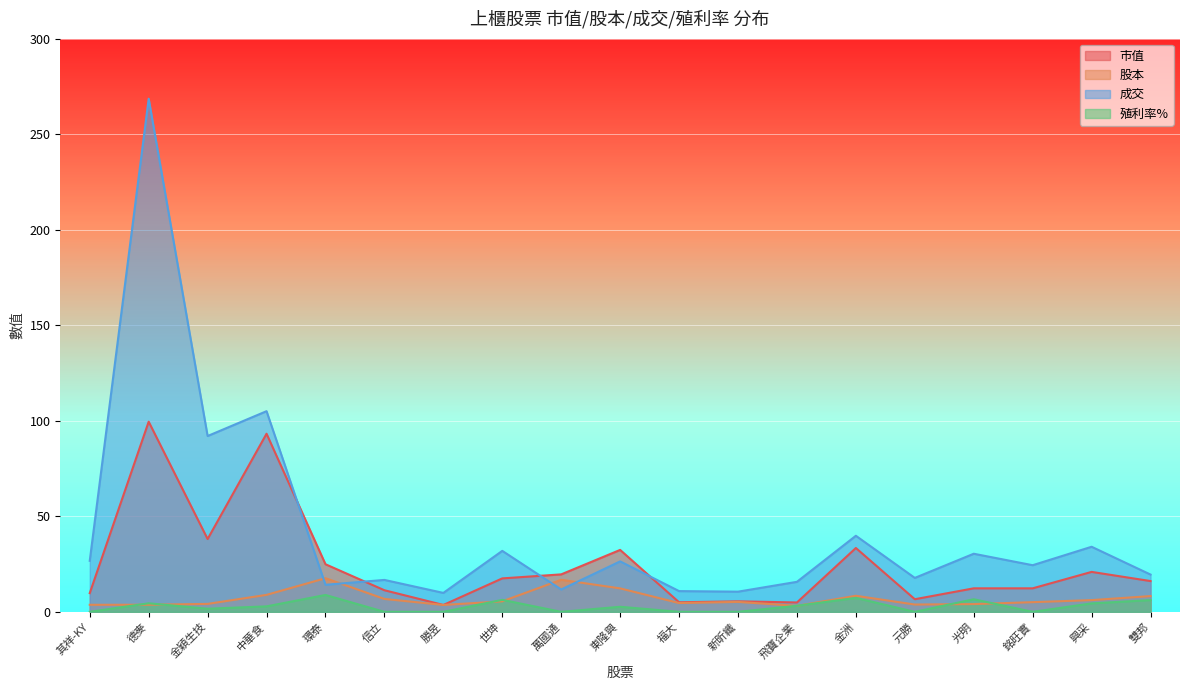

Reading left to right, transcribe all the data shown in this chart.

市值: 其祥-KY=9.8	德麥=99.5	金穎生技=38.1	中華食=93.2	環泰=24.9	信立=11.3	勝昱=3.6	世坤=17.5	萬國通=19.6	東隆興=32.4	福大=5.0	新昕纖=5.5	飛寶企業=4.9	金洲=33.4	元勝=6.6	光明=12.3	銘旺實=12.3	興采=20.9	雙邦=16.1
股本: 其祥-KY=3.7	德麥=3.7	金穎生技=4.2	中華食=8.9	環泰=17.6	信立=6.8	勝昱=3.6	世坤=5.5	萬國通=16.8	東隆興=12.3	福大=4.6	新昕纖=5.2	飛寶企業=3.1	金洲=8.4	元勝=3.8	光明=4.0	銘旺實=5.1	興采=6.1	雙邦=8.2
成交: 其祥-KY=26.7	德麥=268.5	金穎生技=92.0	中華食=105.0	環泰=14.2	信立=16.7	勝昱=9.9	世坤=31.9	萬國通=11.7	東隆興=26.4	福大=10.8	新昕纖=10.6	飛寶企業=15.7	金洲=39.8	元勝=17.8	光明=30.4	銘旺實=24.4	興采=34.0	雙邦=19.5
殖利率%: 其祥-KY=0.0	德麥=4.5	金穎生技=1.6	中華食=2.9	環泰=8.8	信立=0.0	勝昱=0.0	世坤=6.3	萬國通=0.0	東隆興=2.6	福大=0.0	新昕纖=0.0	飛寶企業=3.2	金洲=7.3	元勝=0.0	光明=6.6	銘旺實=0.0	興采=4.4	雙邦=6.2